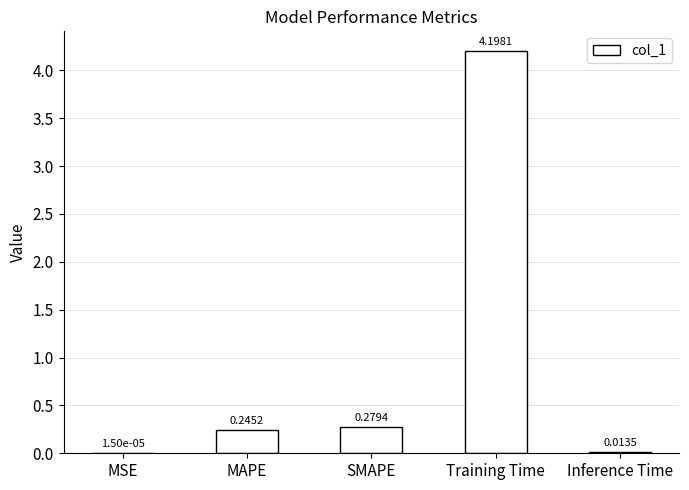

The chart shows a value of 0.4 at MAPE. True or false?

False